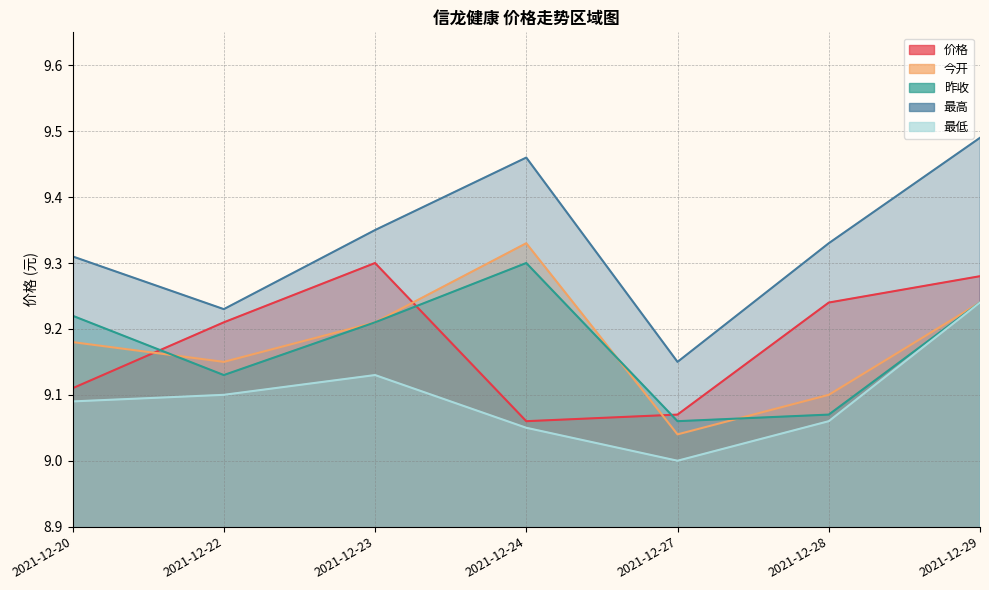

The 昨收 series shows 12.4 at 2021-12-24. True or false?

False